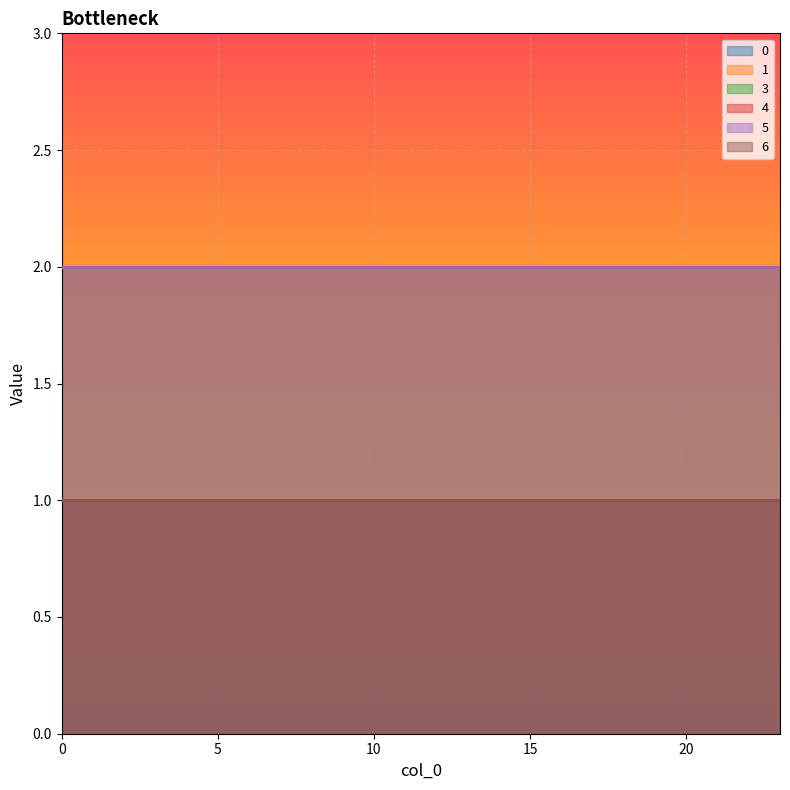

How many lines are shown in the chart?

6